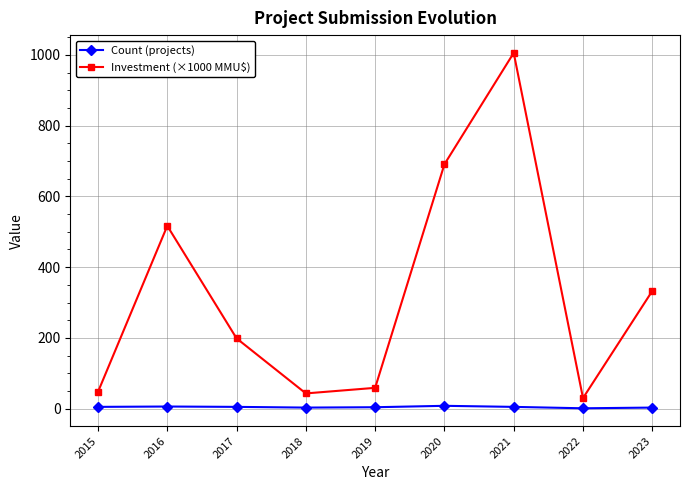

True or false: Investment (×1000 MMU$) has more than 1 points higher than both neighbors.

True